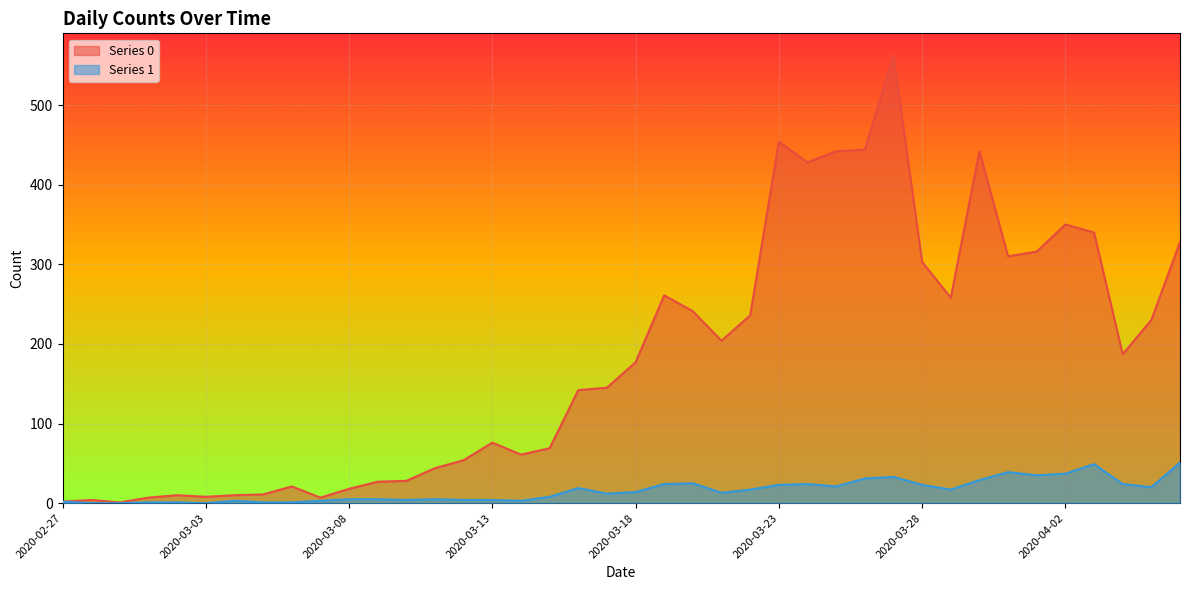

True or false: Series 0 and Series 1 cross at least once.

False